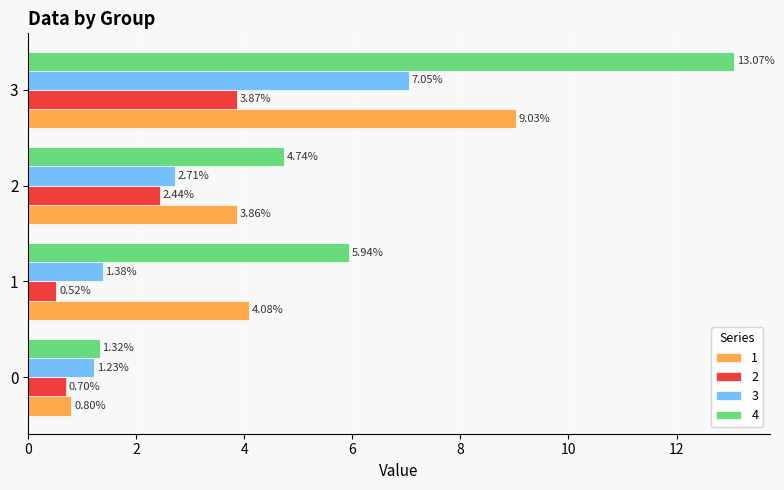

Which series has the largest range (max minus min)?

4